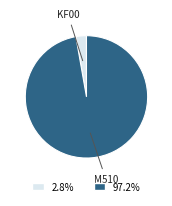

Does any single category account for the majority?

Yes